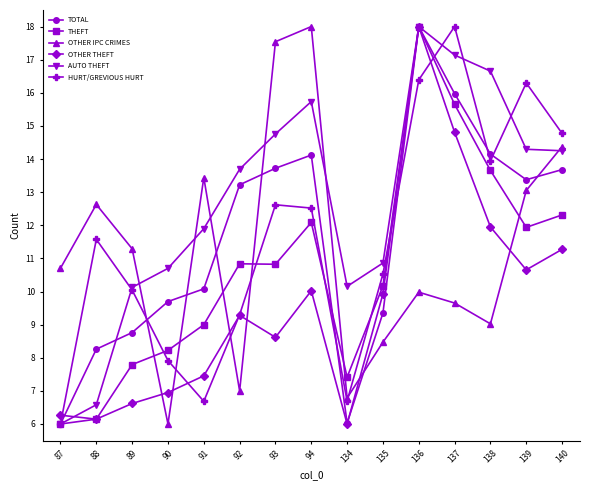

What is the value of the OTHER IPC CRIMES point at the 3rd from the left?

11.3